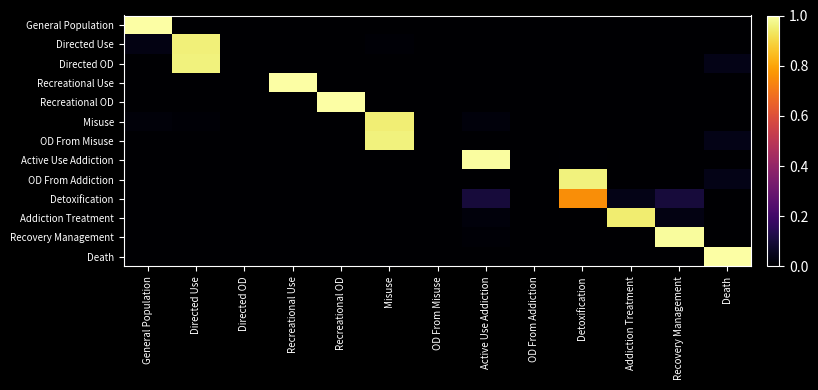

At how many categories does at least one series exceed 0?

13